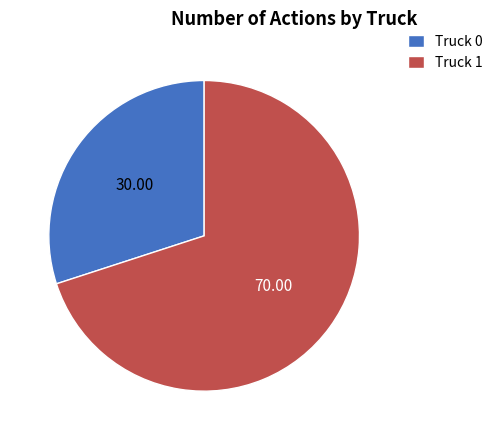

Rank the categories by value from highest to lowest.

Truck 1, Truck 0